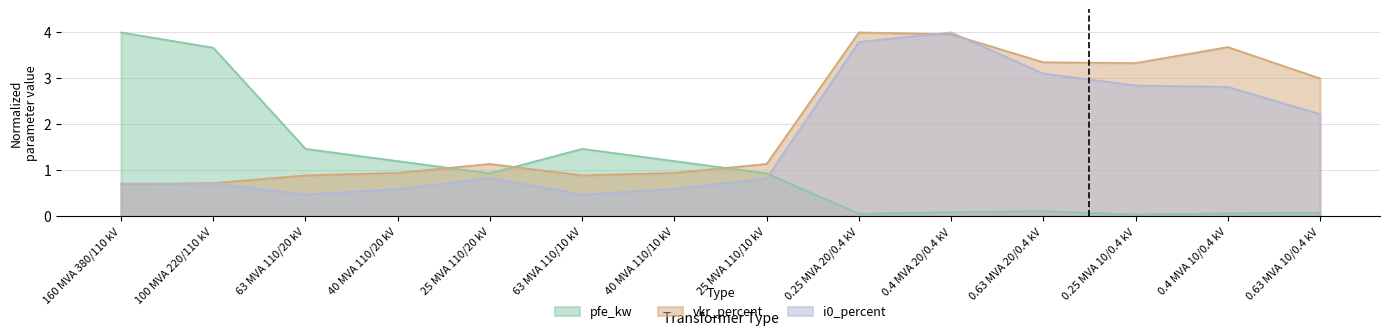

Rank the series at 63 MVA 110/20 kV from lowest to highest value.

i0_percent, vkr_percent, pfe_kw